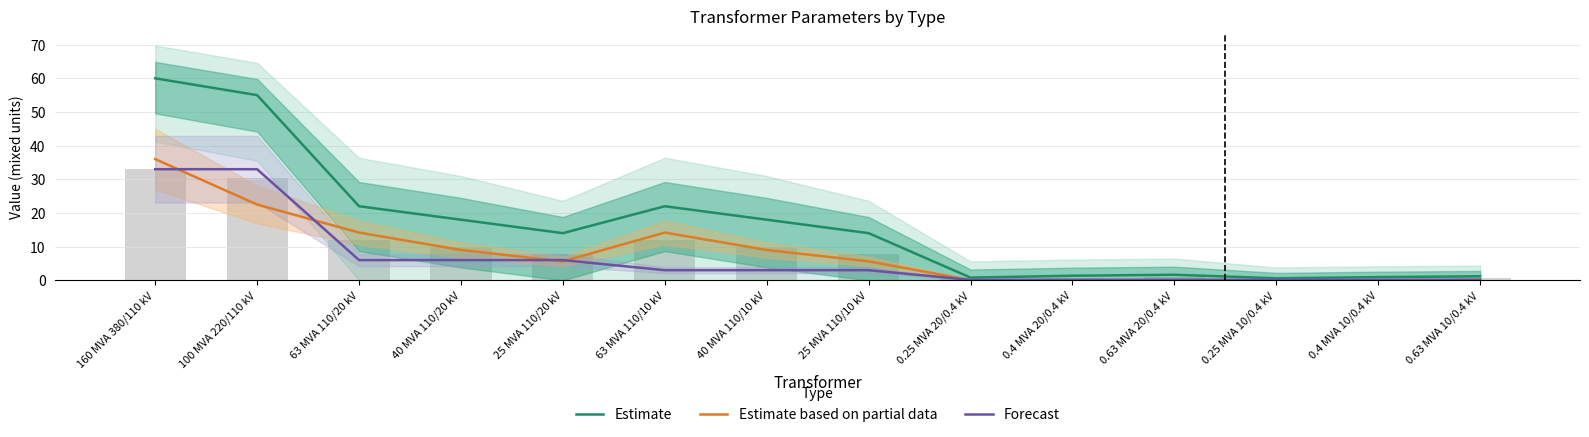

Which series changed the most between 25 MVA 110/10 kV and 0.25 MVA 10/0.4 kV?

Estimate